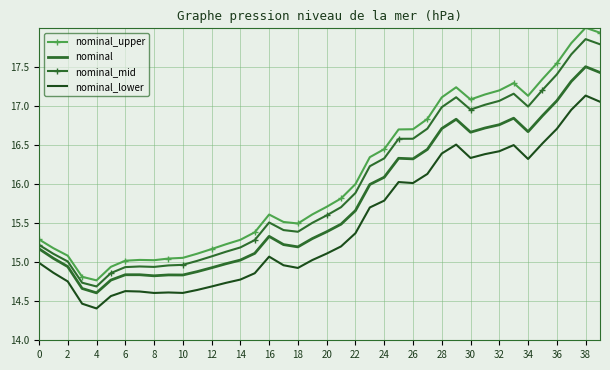

Which series has the widest spread of values?

nominal_upper